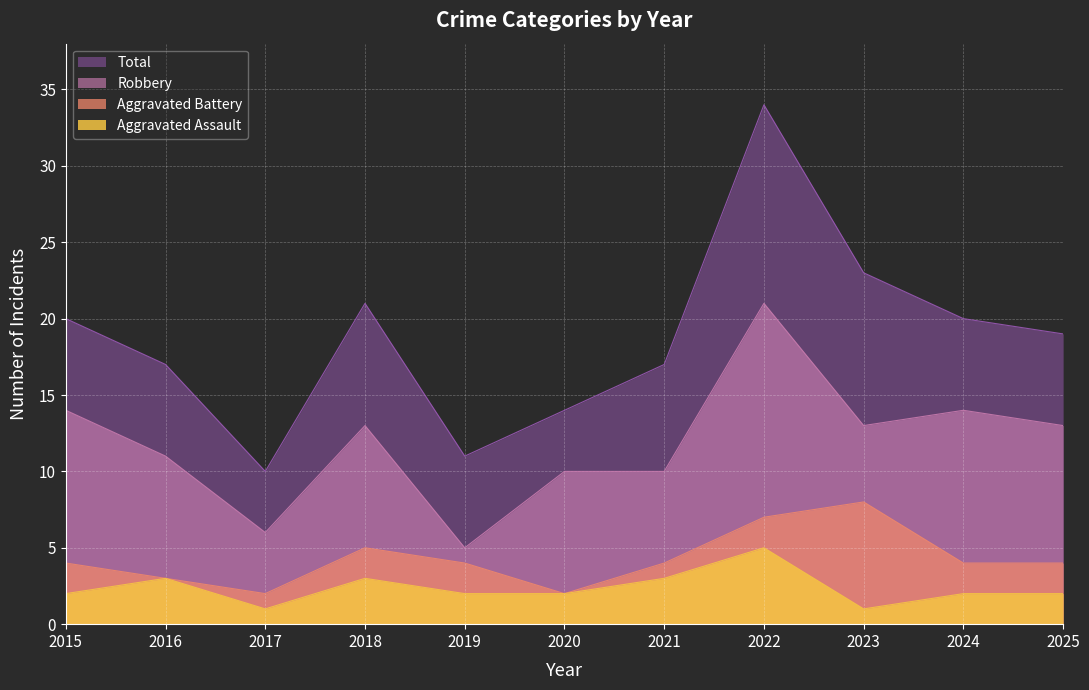

Which series changed the most between 2020 and 2024?

Total